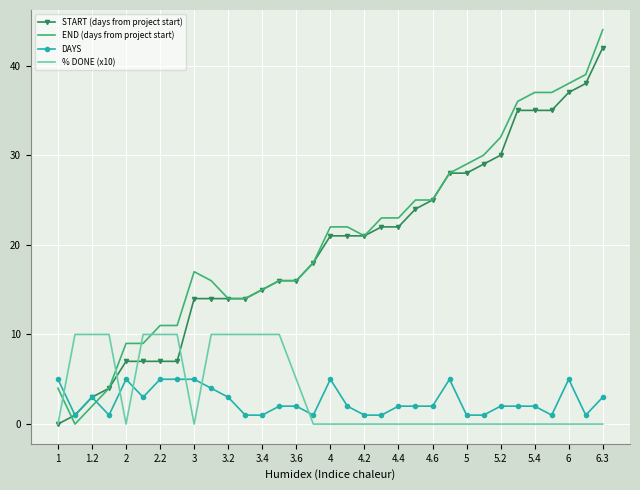

Which series ends up on top after the final intersection of DAYS and END (days from project start)?

END (days from project start)